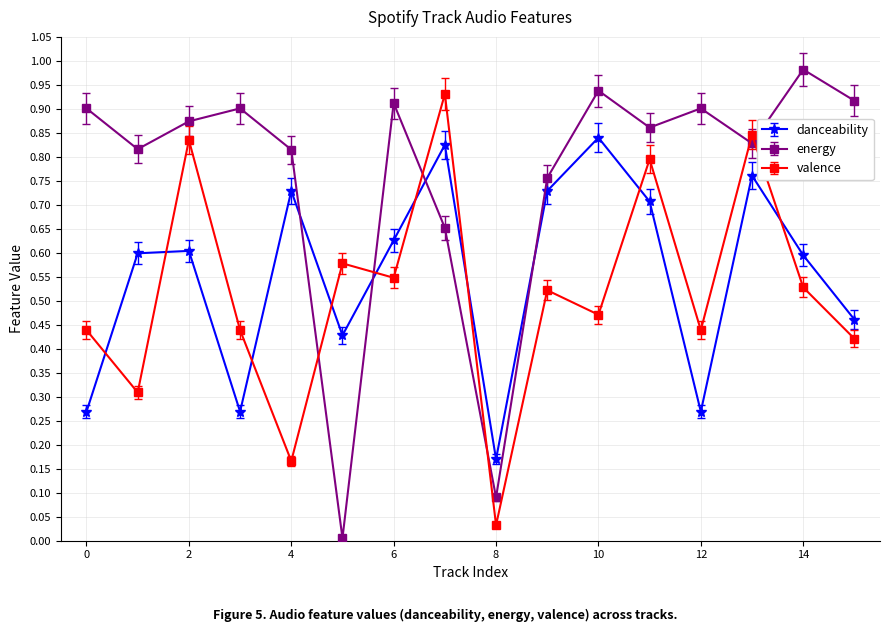

True or false: danceability and energy cross at least once.

True